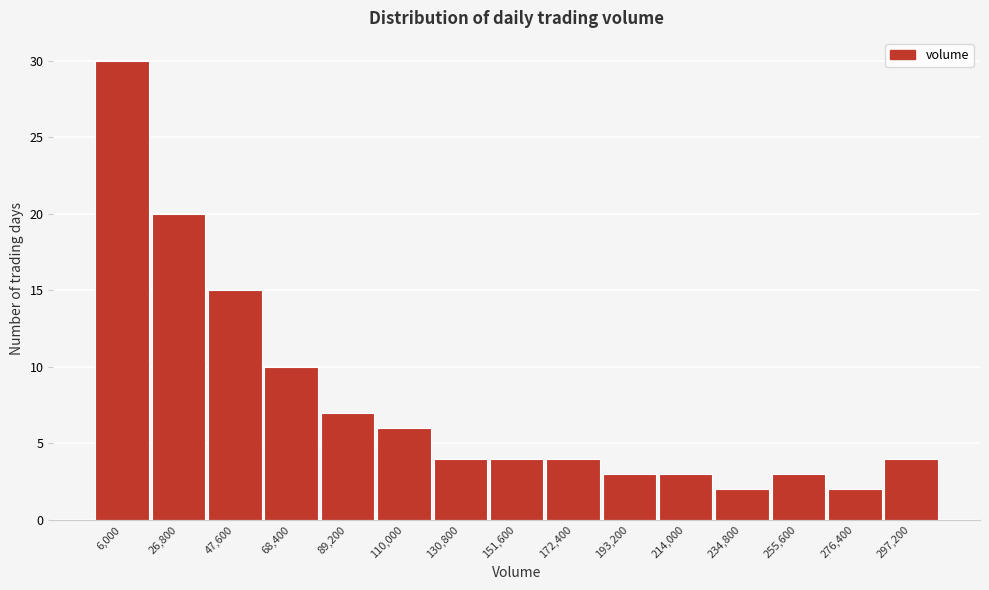

Reading left to right, transcribe all the data shown in this chart.

6,000=30	26,800=20	47,600=15	68,400=10	89,200=7	110,000=6	130,800=4	151,600=4	172,400=4	193,200=3	214,000=3	234,800=2	255,600=3	276,400=2	297,200=4